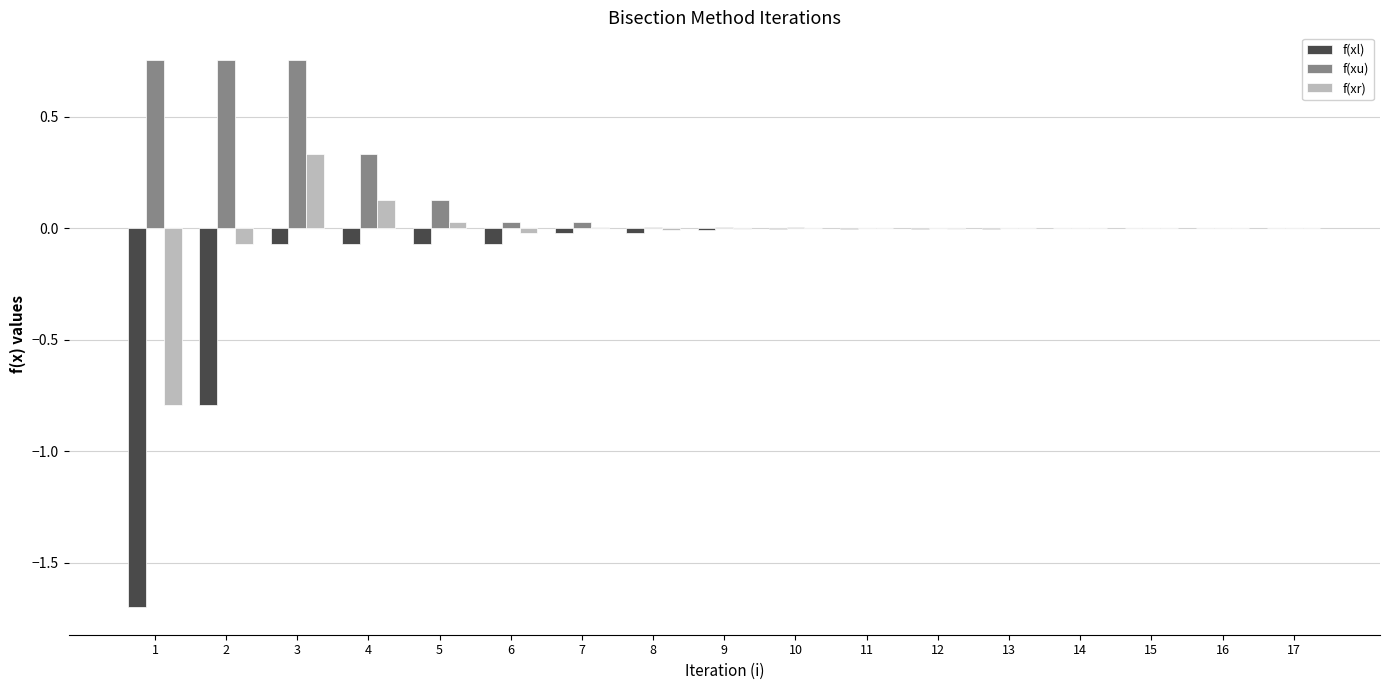

What is the sum of all f(xr) values?

-0.4